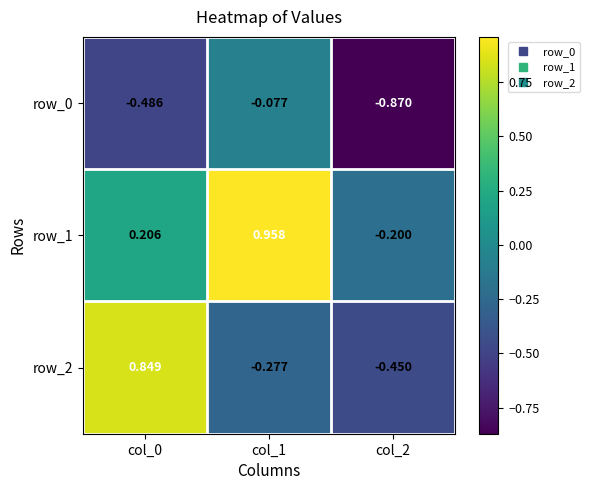

What is the difference between the highest and lowest values at col_1?

1.2